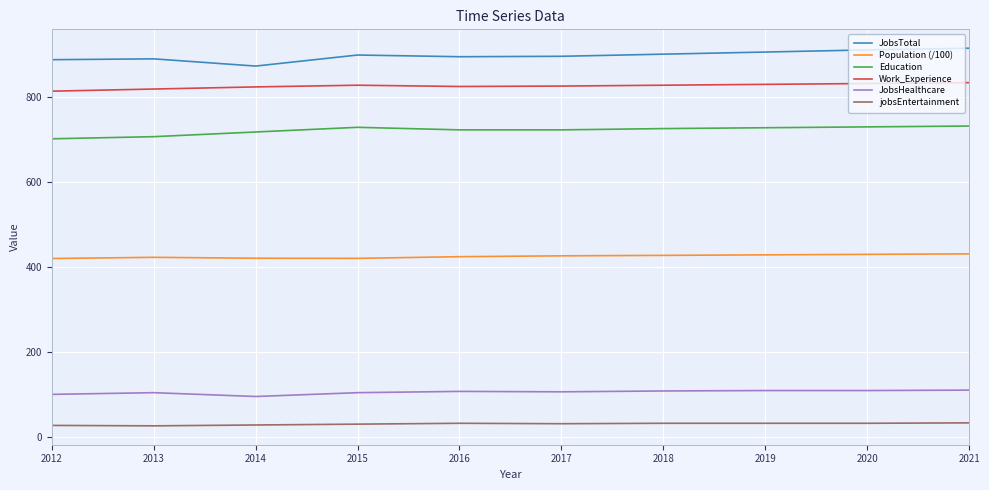

The Education series shows 723.0 at 2017. True or false?

True